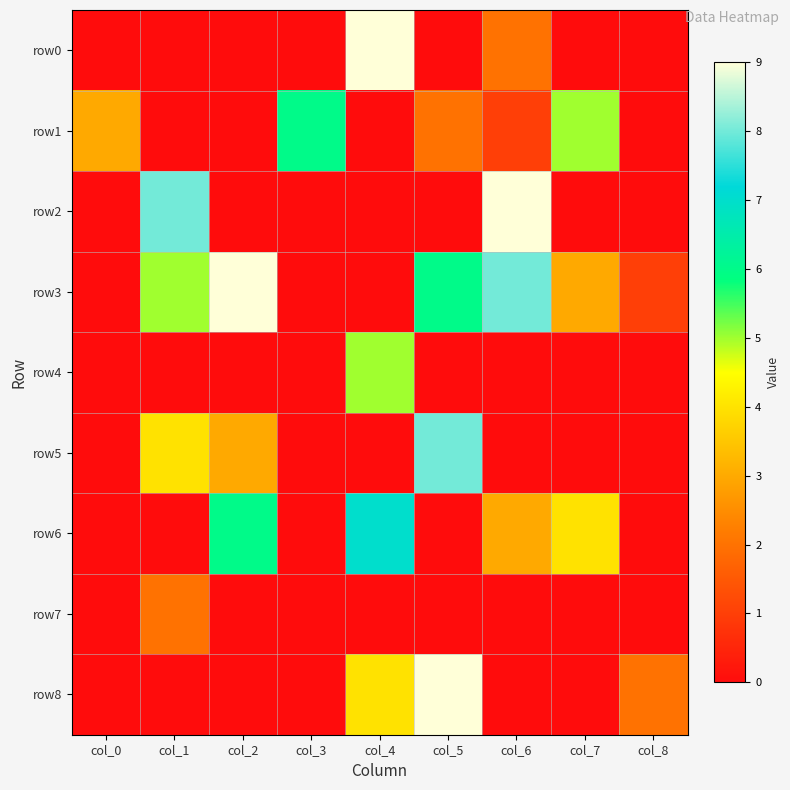

List the series in order of their peak value, highest first.

row0, row2, row3, row8, row5, row6, row1, row4, row7